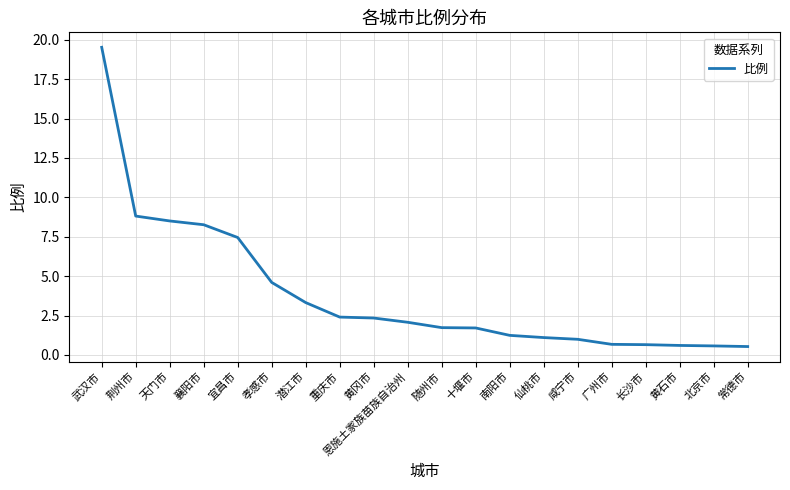

What position from the left is 孝感市?

6